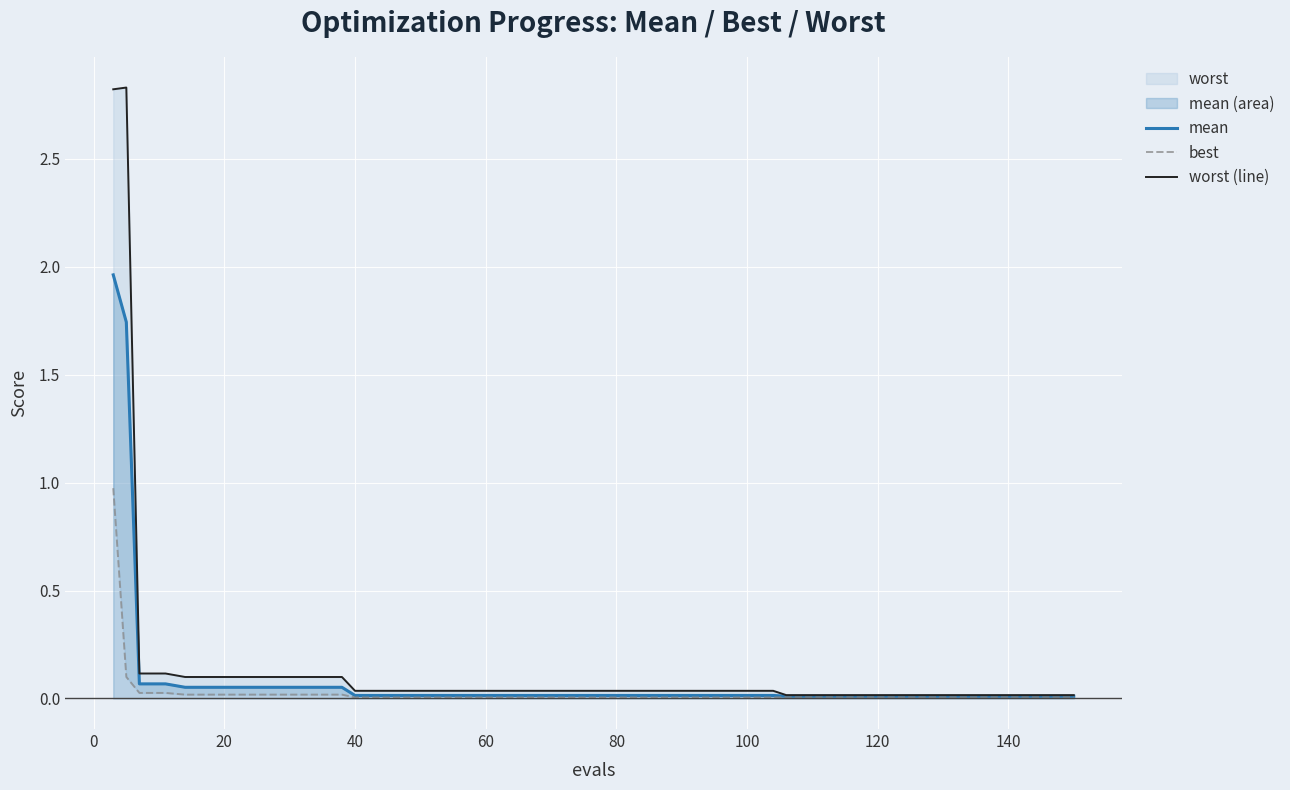

True or false: mean has more than 1 interior local peaks.

False